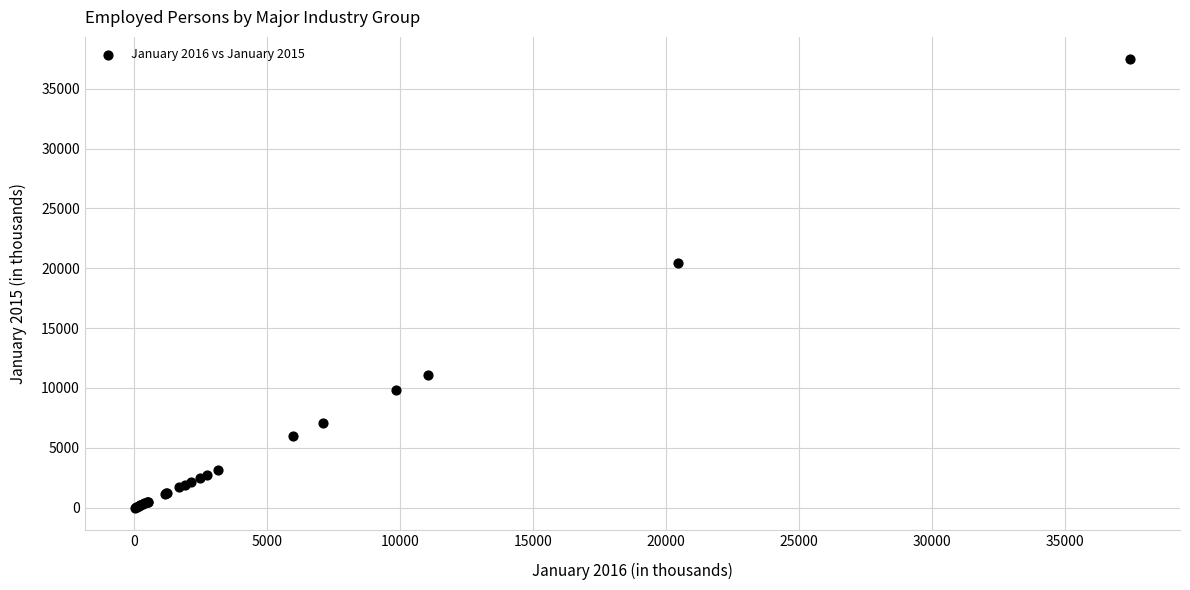

What Y value in the scatter plot is closest to 18728?

20458.3